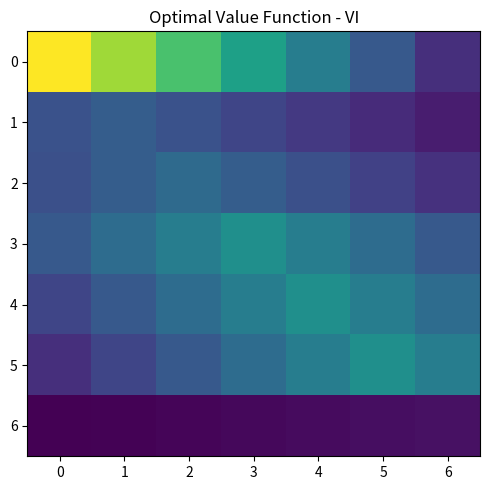

List the series in order of their peak value, lowest first.

row_6, row_1, row_2, row_3, row_4, row_5, row_0